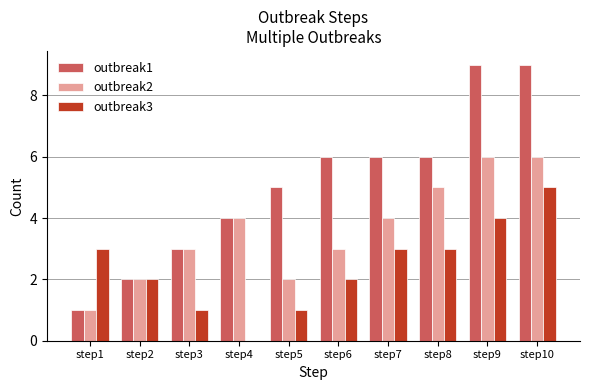

What is the maximum value for outbreak1?

9